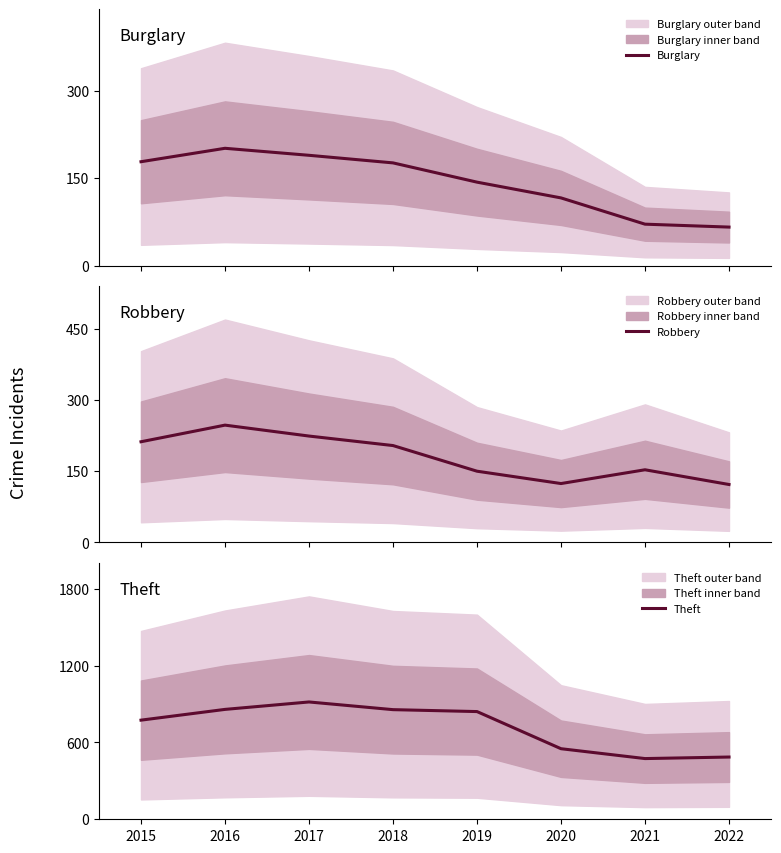

True or false: Theft and Robbery intersect in this chart.

False